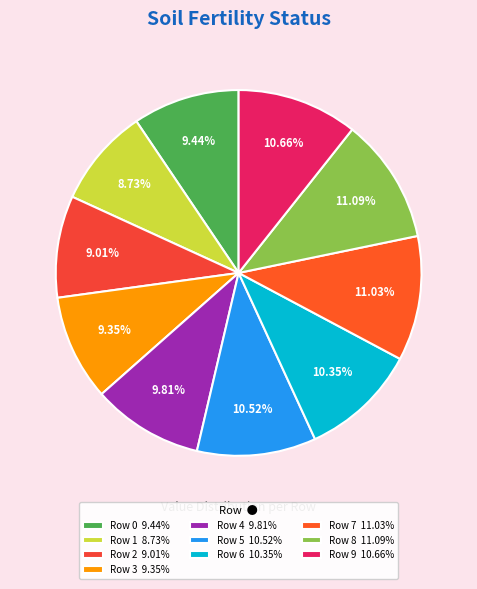

Count the number of slices in the pie.

10